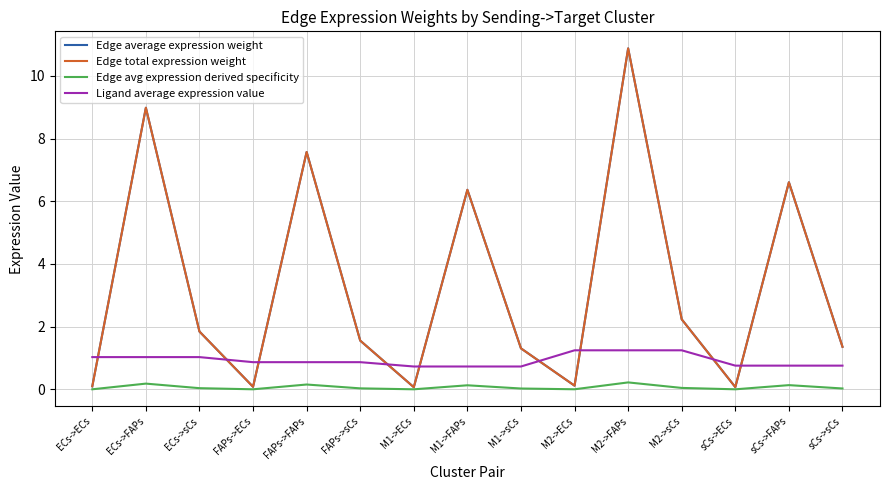

Reading left to right, list all the values displayed in this chart.

Edge average expression weight: ECs->ECs=0.1	ECs->FAPs=9.0	ECs->sCs=1.8	FAPs->ECs=0.1	FAPs->FAPs=7.6	FAPs->sCs=1.6	M1->ECs=0.1	M1->FAPs=6.4	M1->sCs=1.3	M2->ECs=0.1	M2->FAPs=10.9	M2->sCs=2.2	sCs->ECs=0.1	sCs->FAPs=6.6	sCs->sCs=1.4
Edge total expression weight: ECs->ECs=0.1	ECs->FAPs=9.0	ECs->sCs=1.8	FAPs->ECs=0.1	FAPs->FAPs=7.6	FAPs->sCs=1.6	M1->ECs=0.1	M1->FAPs=6.4	M1->sCs=1.3	M2->ECs=0.1	M2->FAPs=10.9	M2->sCs=2.2	sCs->ECs=0.1	sCs->FAPs=6.6	sCs->sCs=1.4
Edge avg expression derived specificity: ECs->ECs=0.0	ECs->FAPs=0.2	ECs->sCs=0.0	FAPs->ECs=0.0	FAPs->FAPs=0.2	FAPs->sCs=0.0	M1->ECs=0.0	M1->FAPs=0.1	M1->sCs=0.0	M2->ECs=0.0	M2->FAPs=0.2	M2->sCs=0.0	sCs->ECs=0.0	sCs->FAPs=0.1	sCs->sCs=0.0
Ligand average expression value: ECs->ECs=1.0	ECs->FAPs=1.0	ECs->sCs=1.0	FAPs->ECs=0.9	FAPs->FAPs=0.9	FAPs->sCs=0.9	M1->ECs=0.7	M1->FAPs=0.7	M1->sCs=0.7	M2->ECs=1.2	M2->FAPs=1.2	M2->sCs=1.2	sCs->ECs=0.8	sCs->FAPs=0.8	sCs->sCs=0.8